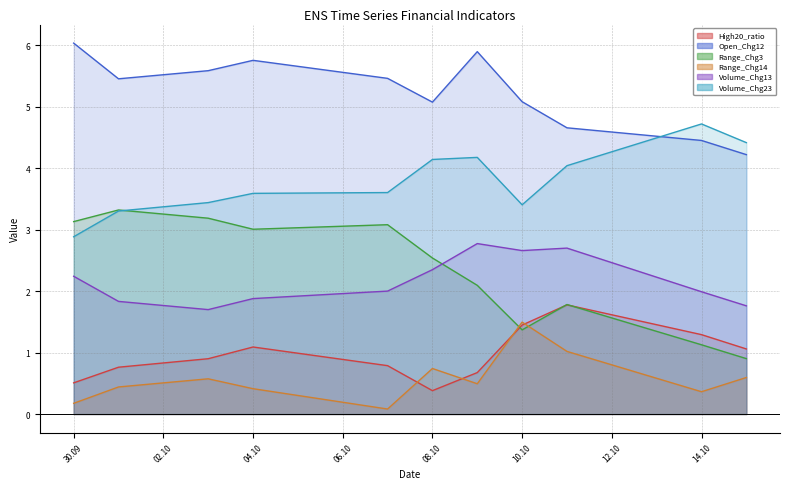

What is the sum of the Open_Chg12 values at 2024-10-01 and 2024-10-15?

9.7